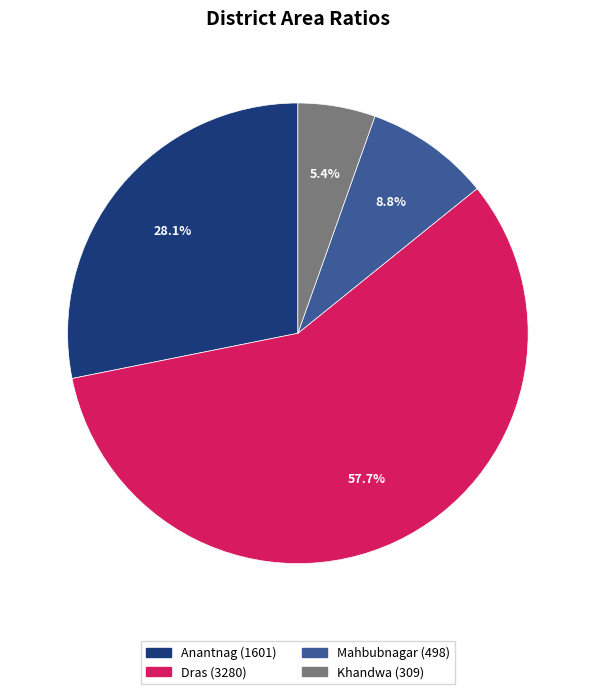

Approximately how many times larger is the value at Mahbubnagar compared to Dras?

0.2